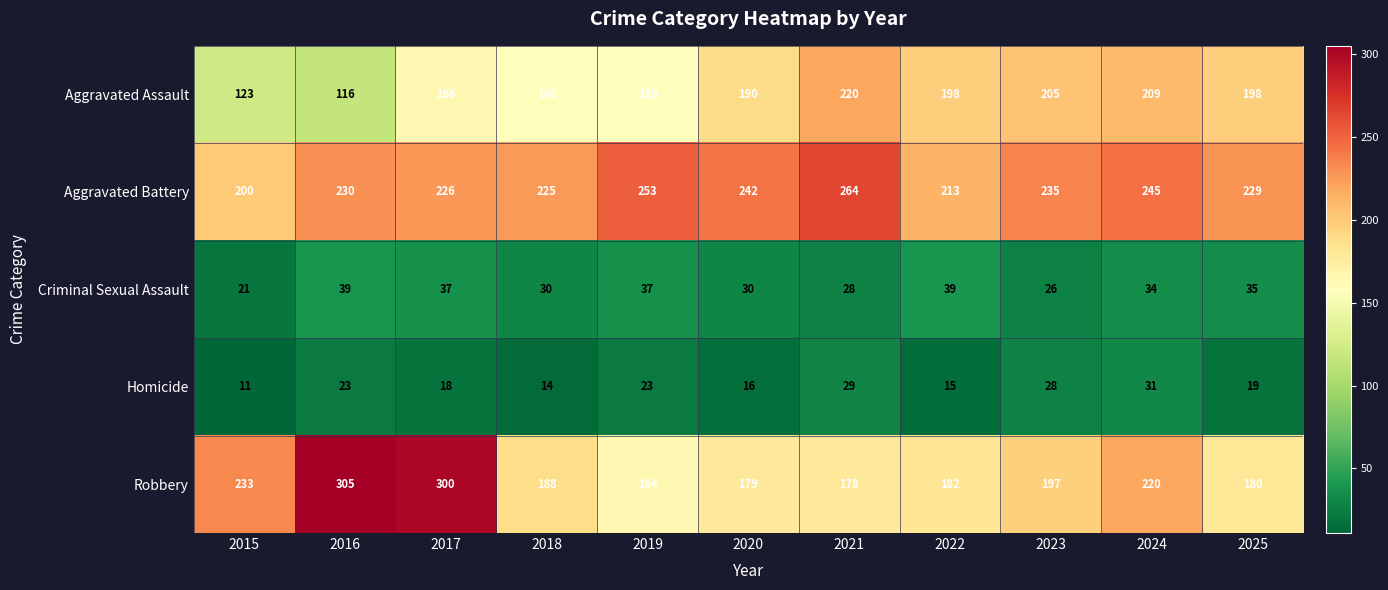

Which series has the largest total across all categories?

Aggravated Battery